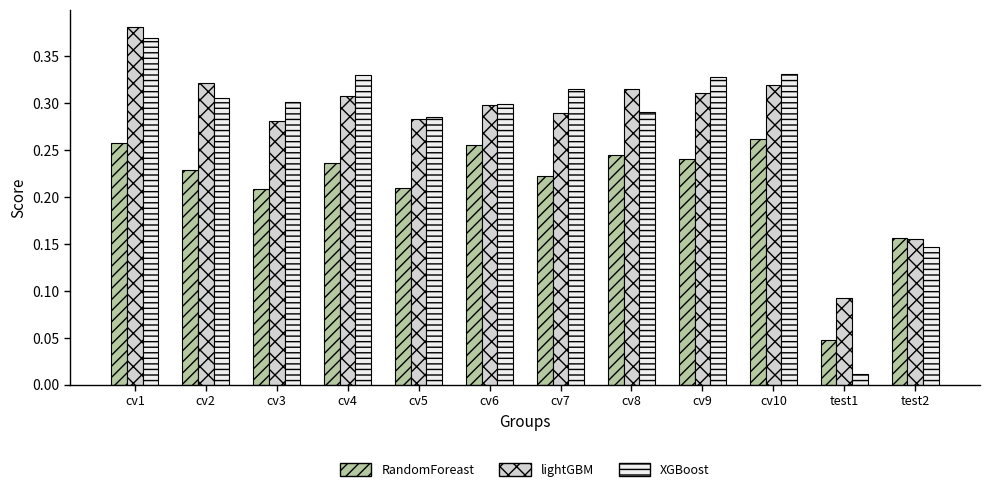

What is the sum of the RandomForeast values at cv4 and cv7?

0.5